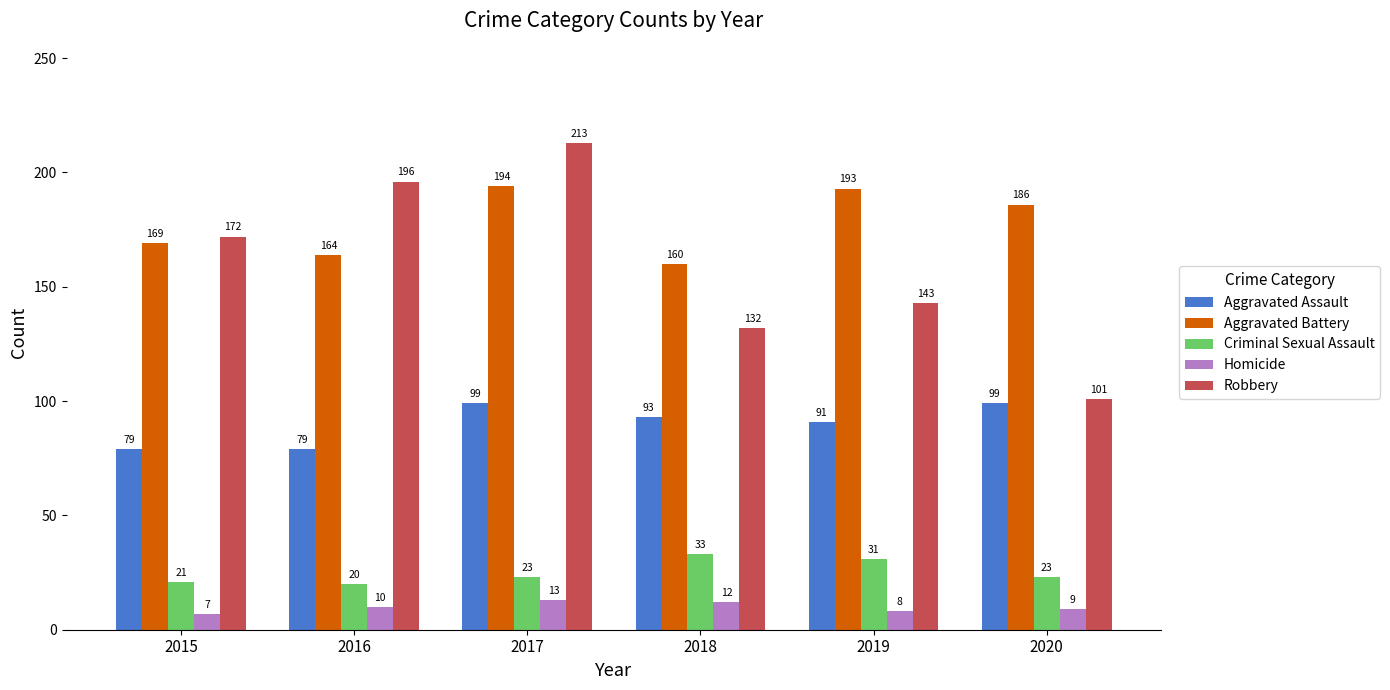

What is the difference between the highest and lowest values at 2016?

186